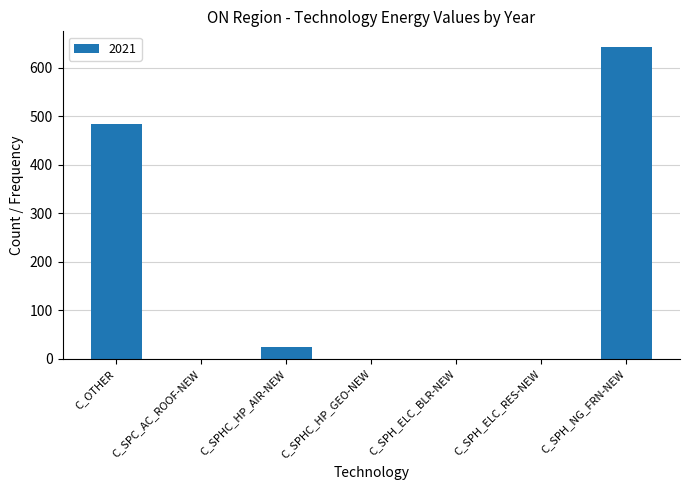

The value at C_SPHC_HP_GEO-NEW is 0.0. True or false?

True